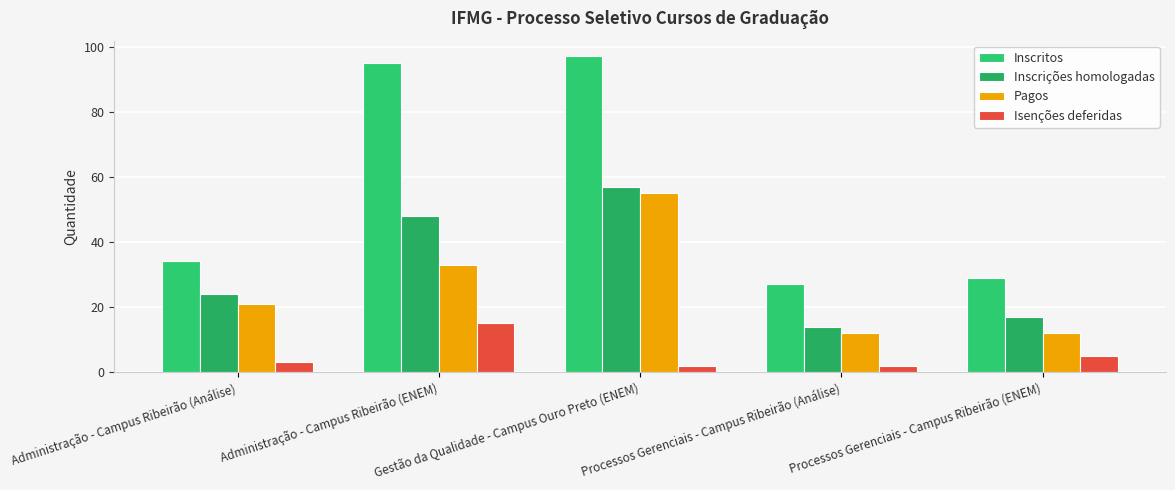

At which label does Inscrições homologadas first exceed 24?

Administração - Campus Ribeirão (ENEM)